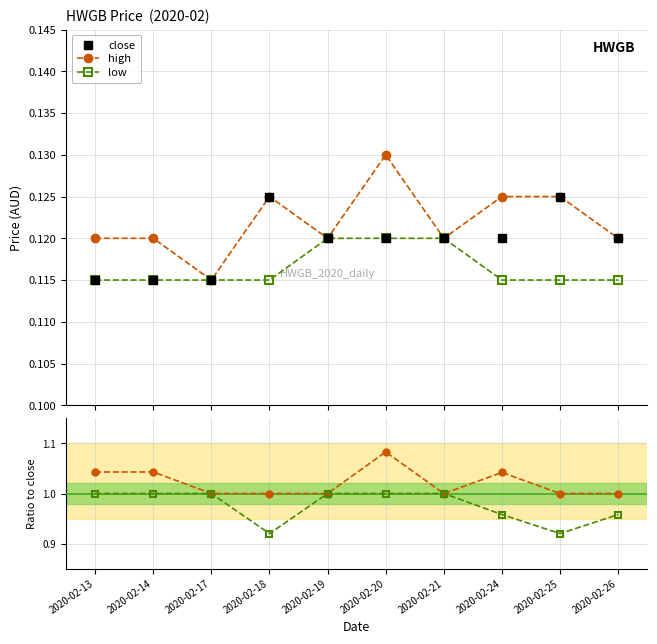

What is the value of the high/close point at the 2nd from the left?

1.0